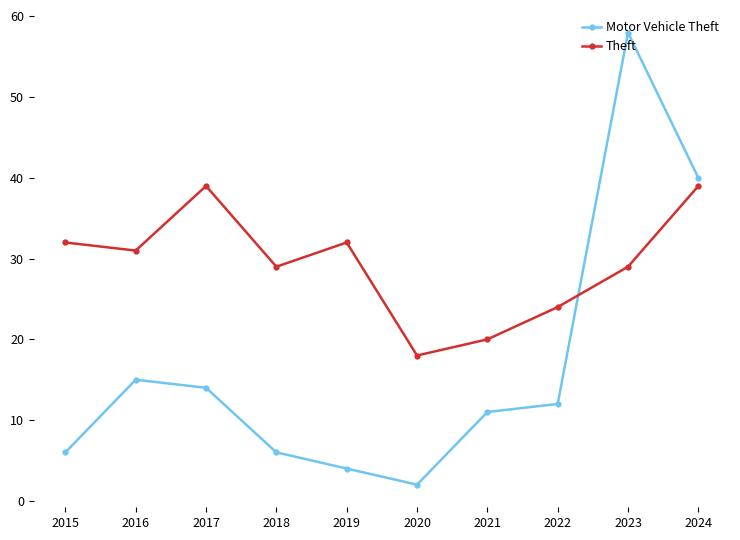

Rank the series at 2023 from lowest to highest value.

Theft, Motor Vehicle Theft